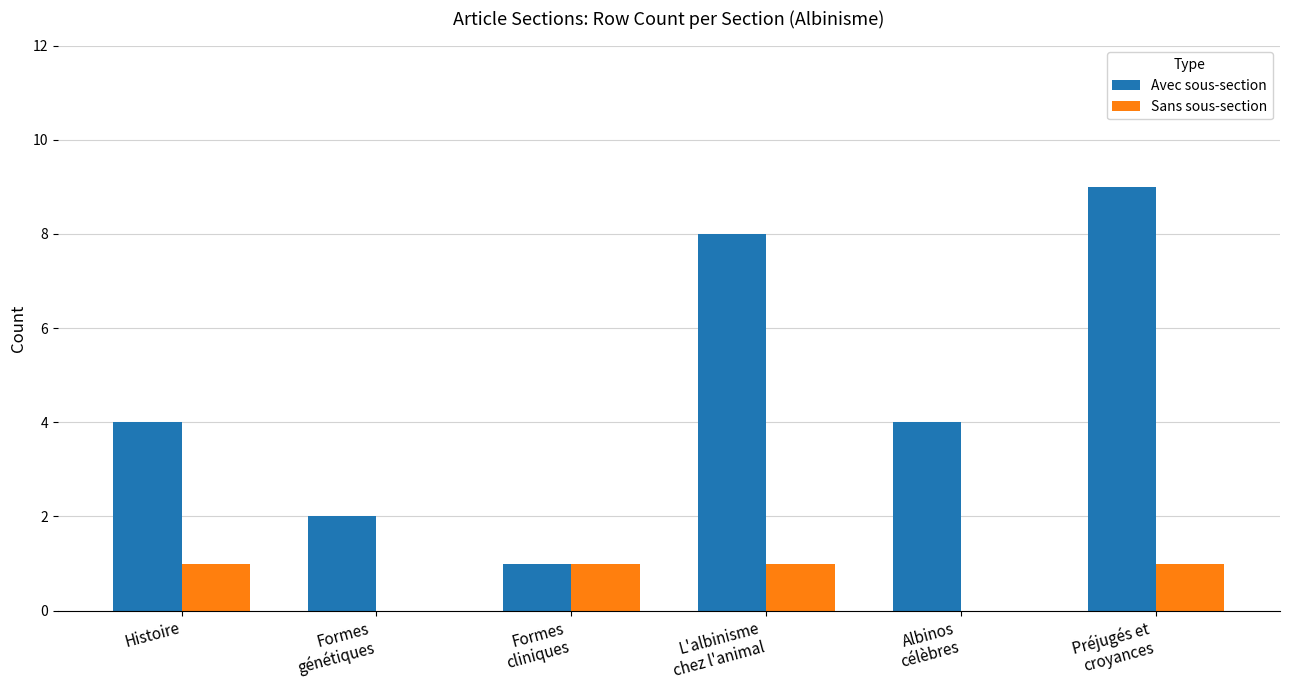

What is the sum of all Avec sous-section values?

28